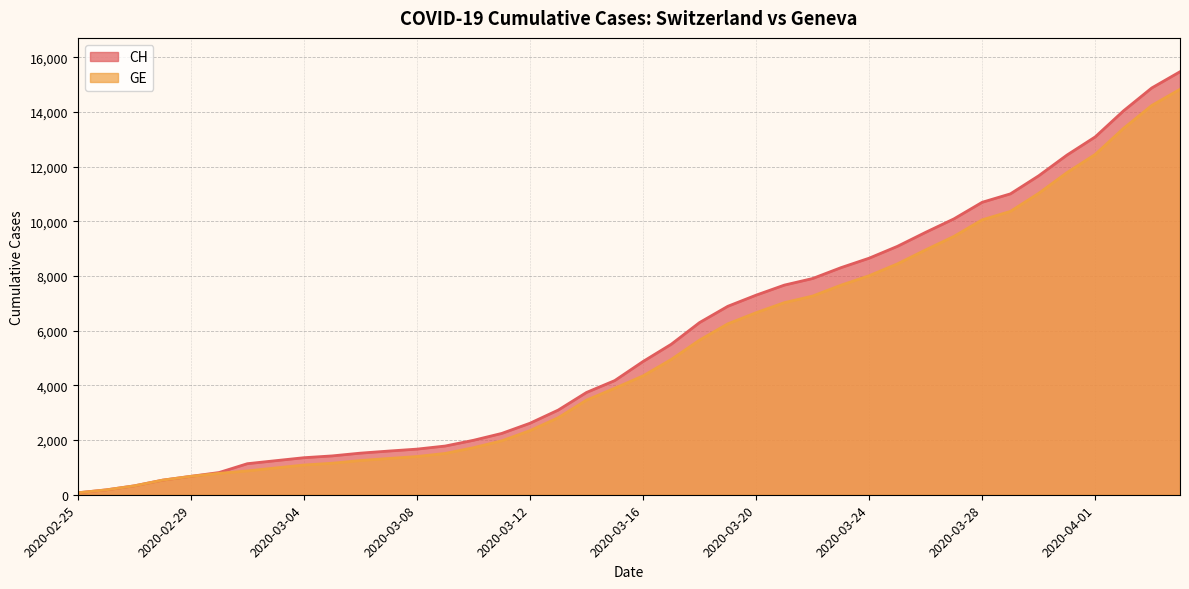

Which category has the highest value in the CH series?

2020-04-04